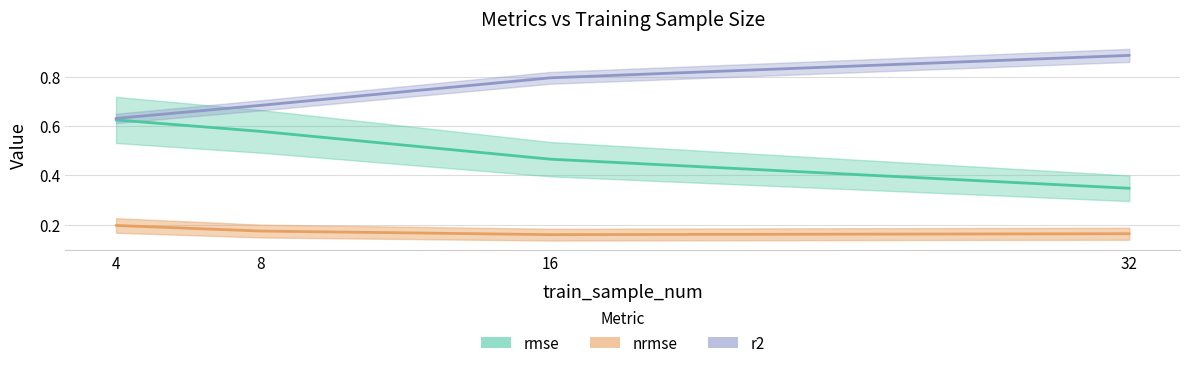

How many lines are shown in the chart?

3